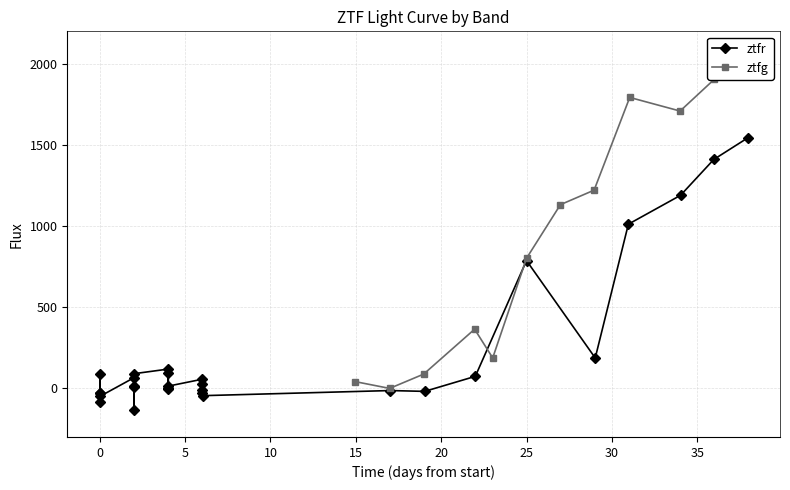

True or false: ztfr has more than 1 interior local peaks.

True